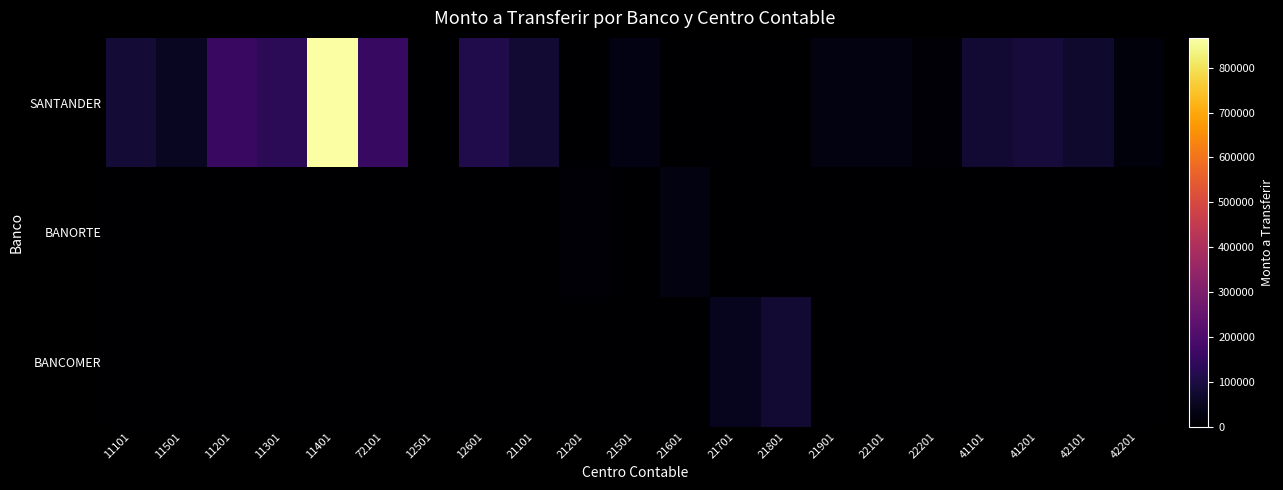

Which series has the widest spread of values?

SANTANDER